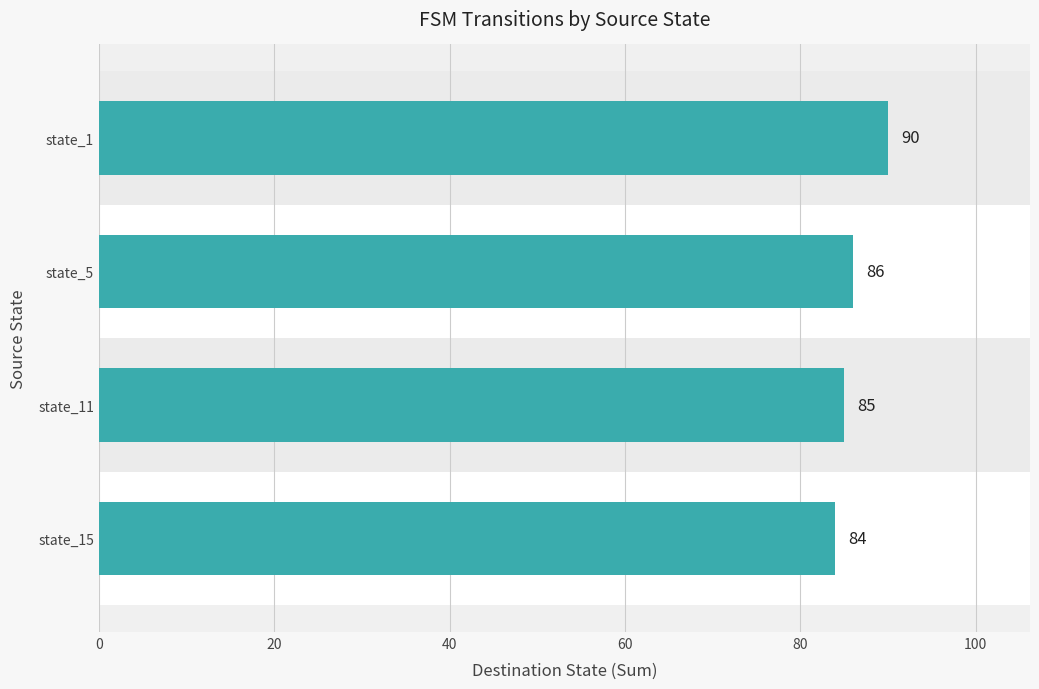

Reading top to bottom, what are all the values shown in this chart?

state_1=90	state_5=86	state_11=85	state_15=84